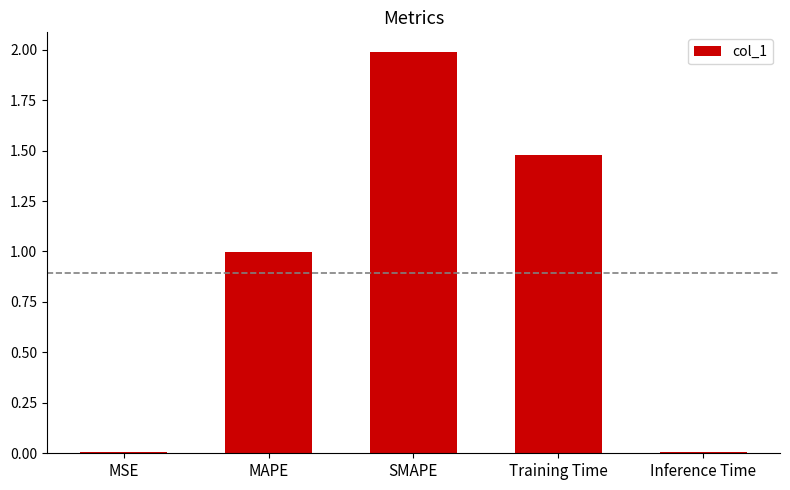

What is the sum of all values?

4.5